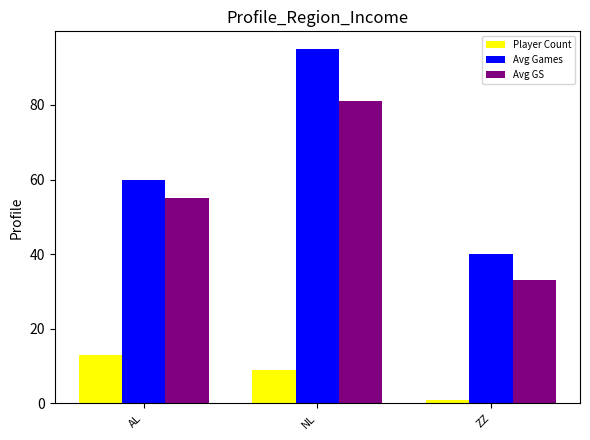

Count the Avg Games values in the range 40 to 95.

3